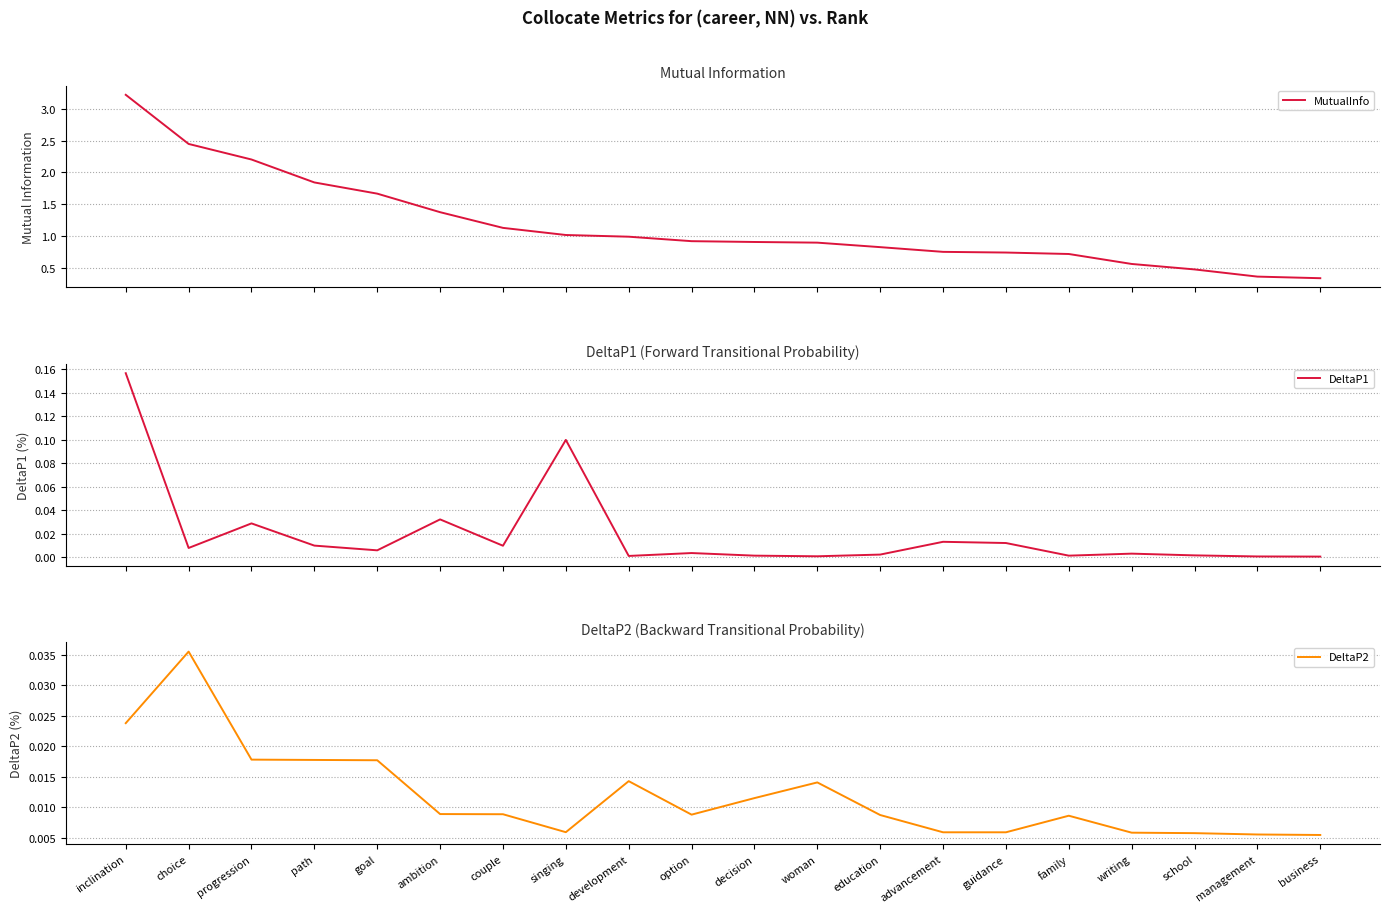

Reading right to left, list all the values displayed in this chart.

MutualInfo: 0.3	0.4	0.5	0.6	0.7	0.7	0.7	0.8	0.9	0.9	0.9	1.0	1.0	1.1	1.4	1.7	1.8	2.2	2.4	3.2
DeltaP1: 0.0	0.0	0.0	0.0	0.0	0.0	0.0	0.0	0.0	0.0	0.0	0.0	0.1	0.0	0.0	0.0	0.0	0.0	0.0	0.2
DeltaP2: 0.0	0.0	0.0	0.0	0.0	0.0	0.0	0.0	0.0	0.0	0.0	0.0	0.0	0.0	0.0	0.0	0.0	0.0	0.0	0.0